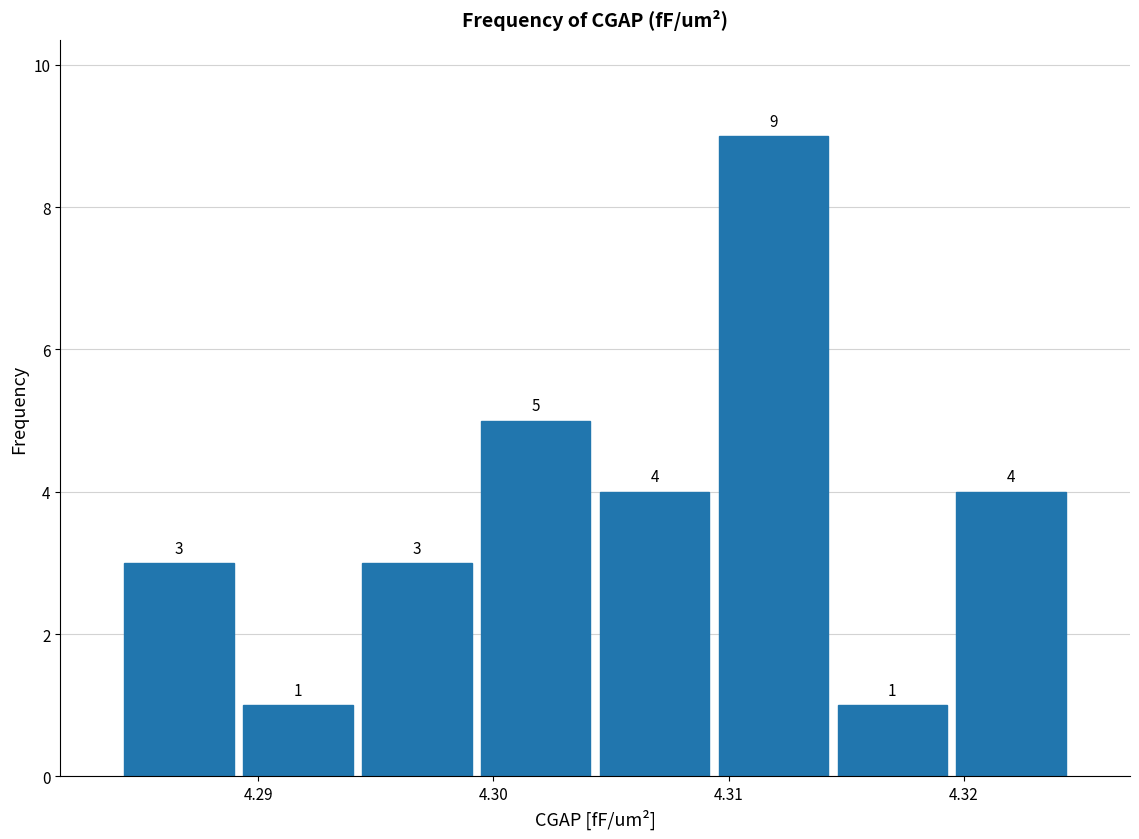

Reading left to right, list every bar in this chart as the range it spans on the x-axis followed by its height. The bar edges are not printed on the chart, so give them approximately, as read against the axis.

4.284 to 4.289: 3
4.289 to 4.294: 1
4.294 to 4.299: 3
4.299 to 4.304: 5
4.304 to 4.309: 4
4.309 to 4.314: 9
4.314 to 4.319: 1
4.319 to 4.325: 4